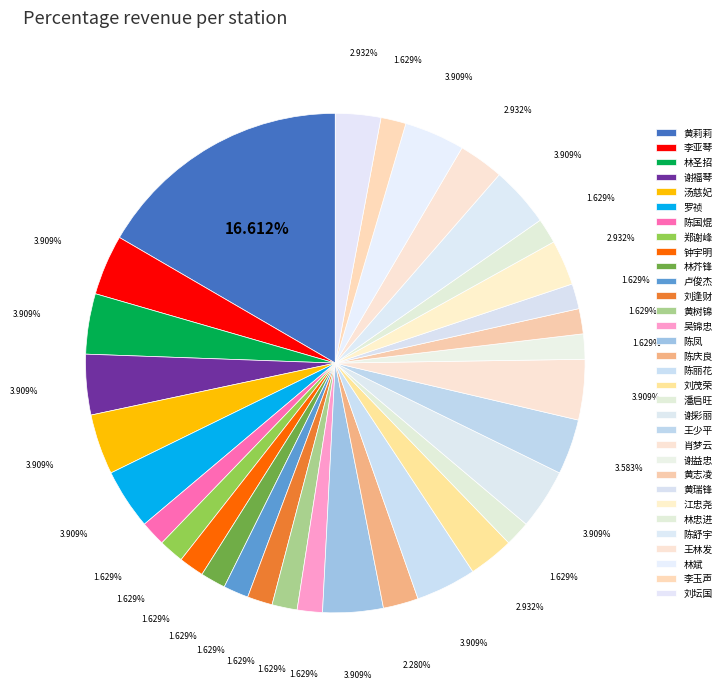

Do 谢彩丽 and 陈凤 together represent more than half of the pie?

No